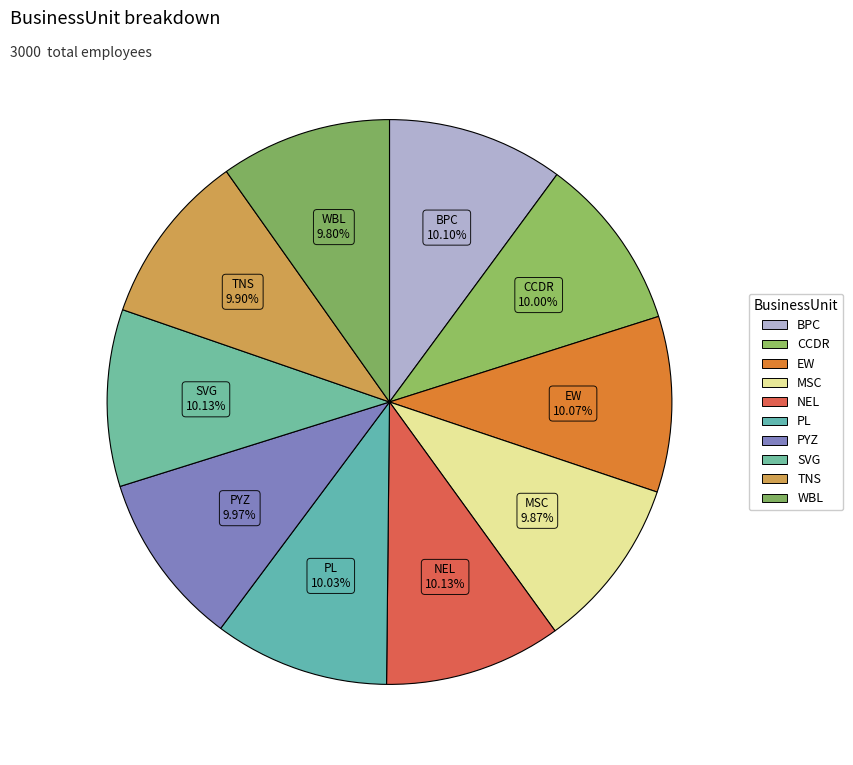

Is there a majority slice in this chart?

No